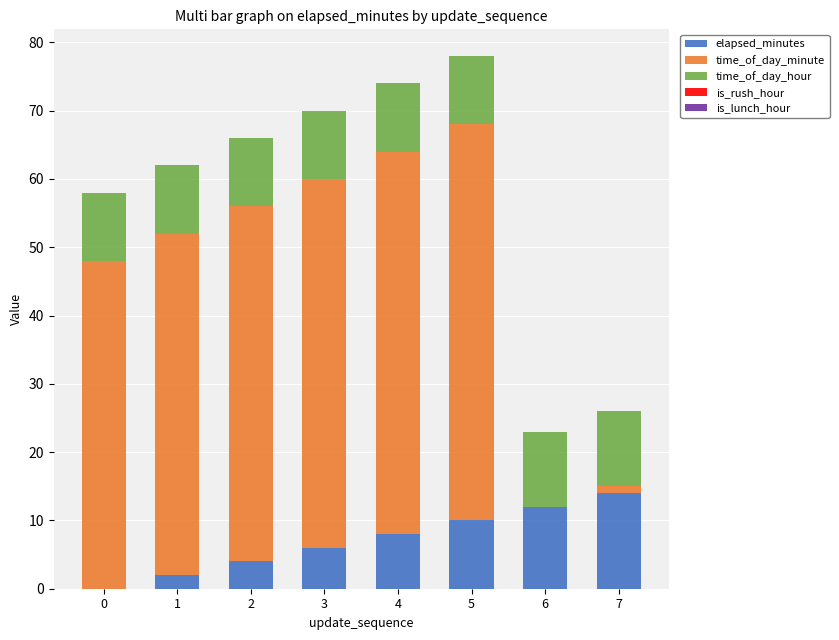

True or false: elapsed_minutes has a value of 12 at 6.

True